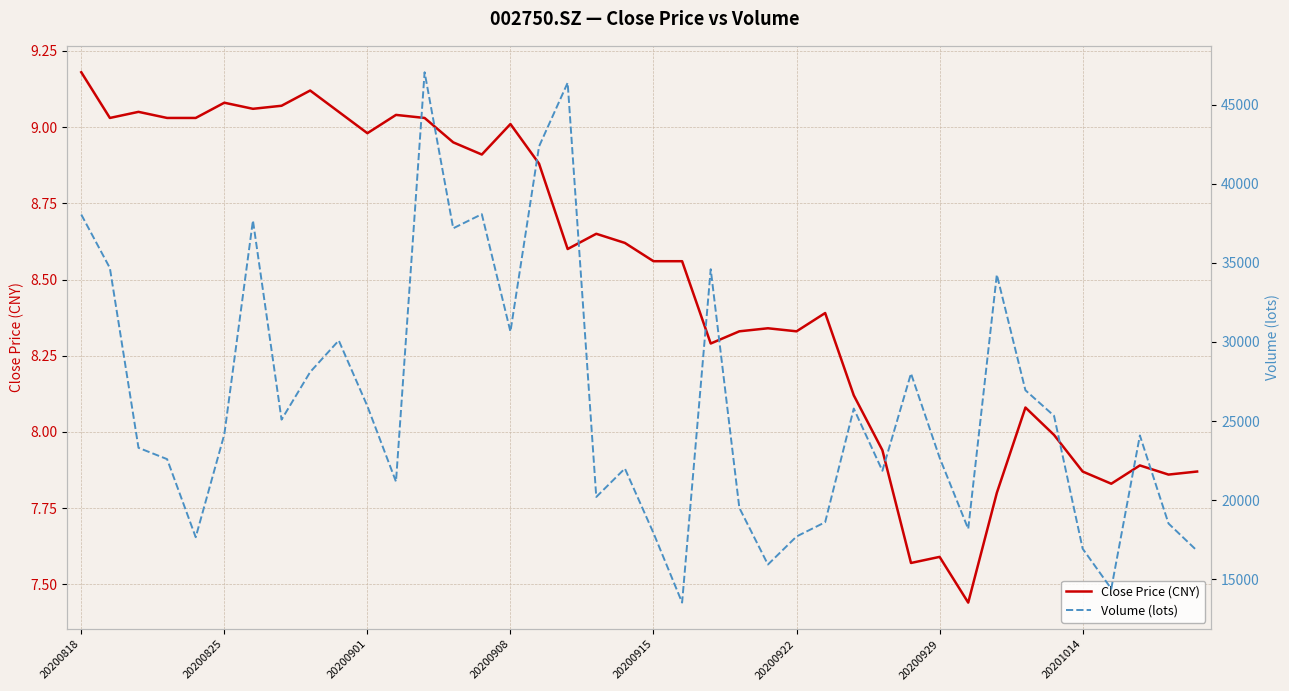

True or false: Volume (lots) has more than 0 points higher than both neighbors.

True